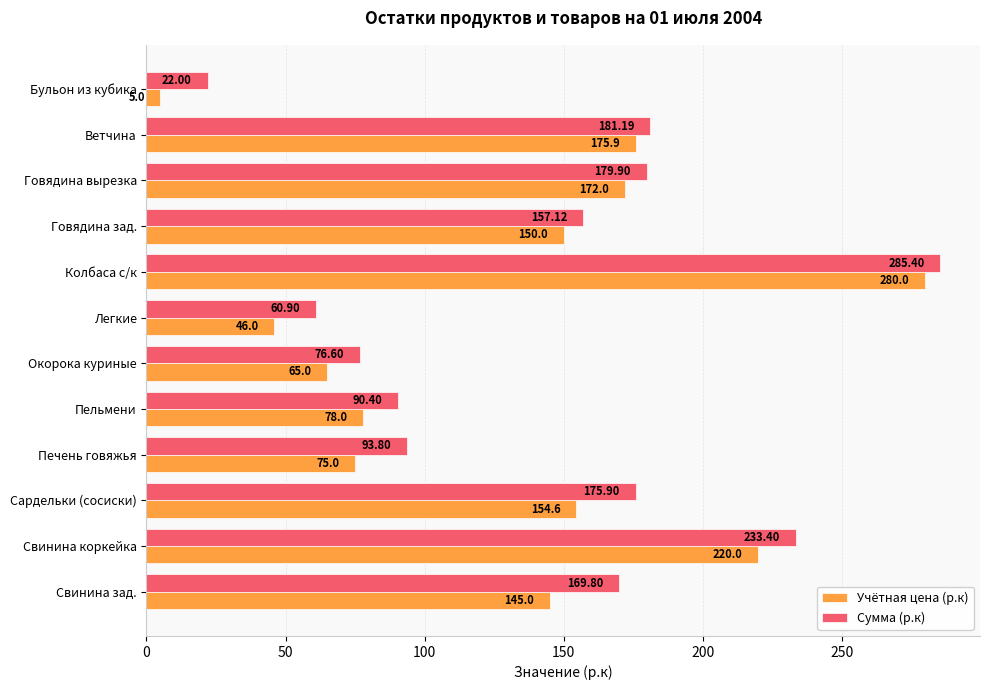

What is the sum of all Сумма (р.к) values?

1726.4